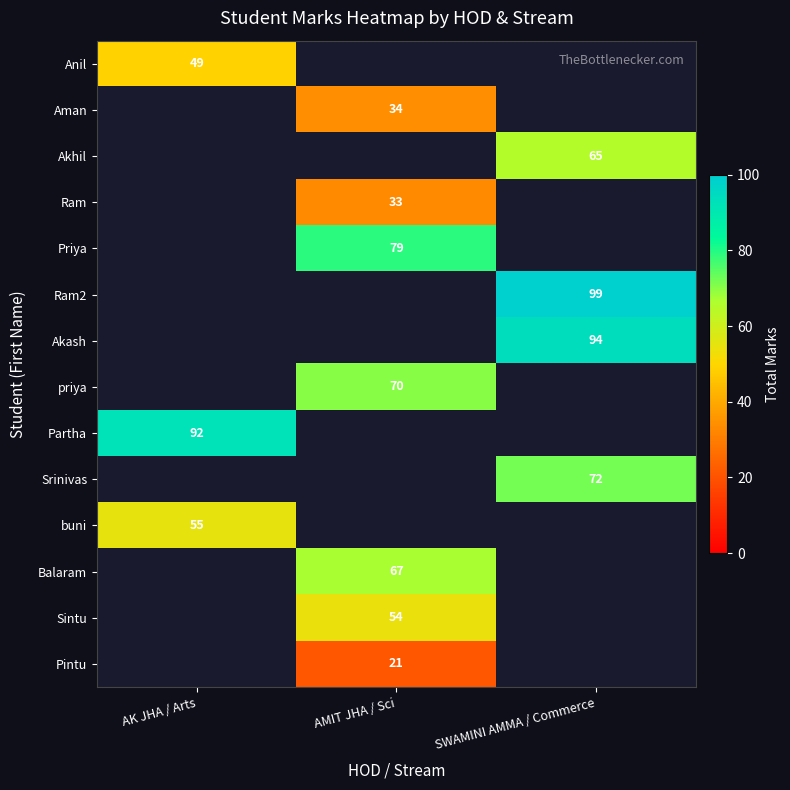

The value of Ram2 at SWAMINI AMMA / Commerce is 53. True or false?

False